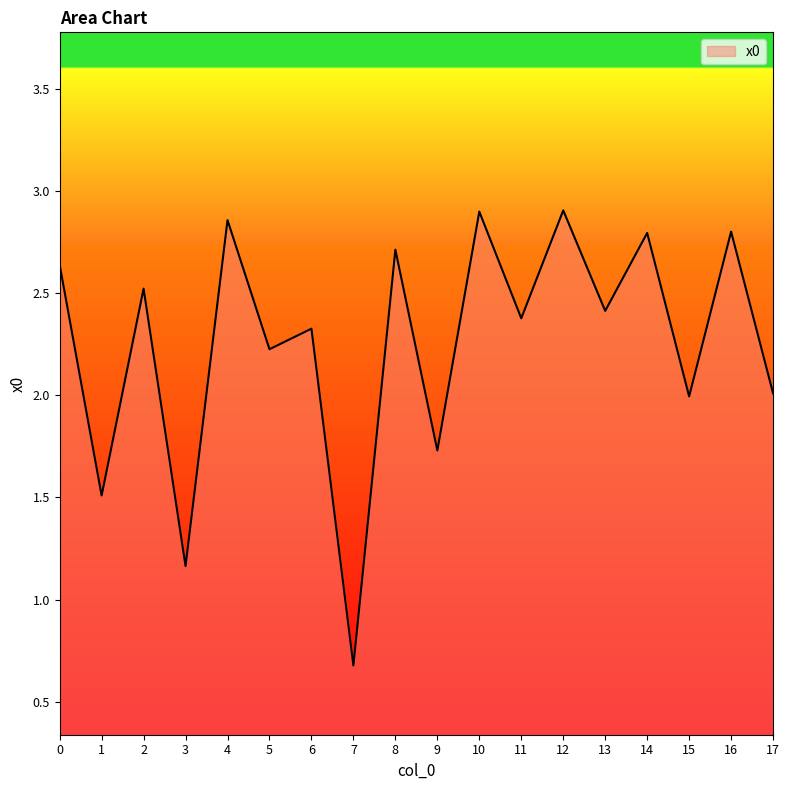

At which category does the chart reach its minimum across all series?

7